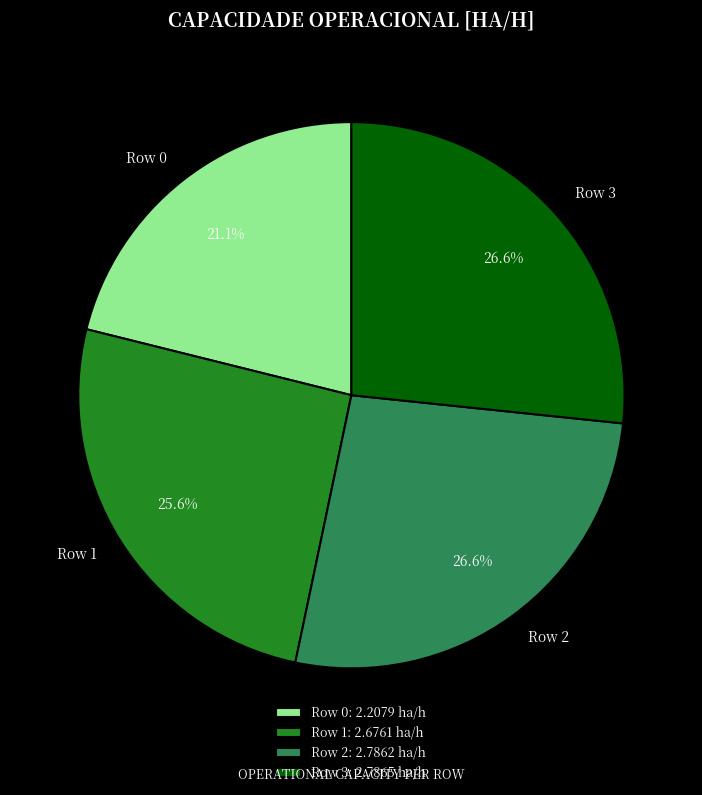

How many slices are in this pie chart?

4